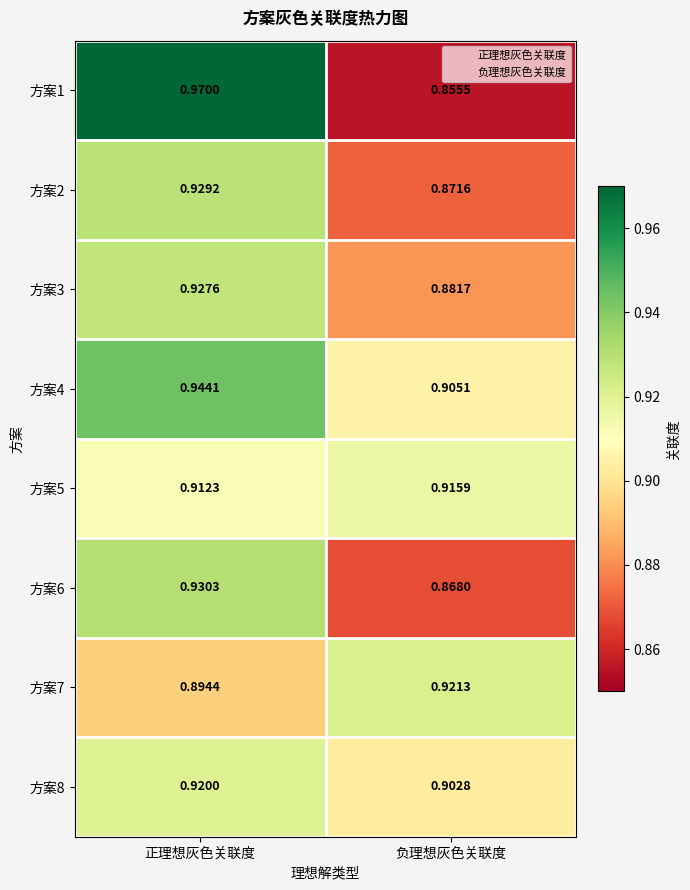

List the series in order of their peak value, lowest first.

方案5, 方案8, 方案7, 方案3, 方案2, 方案6, 方案4, 方案1